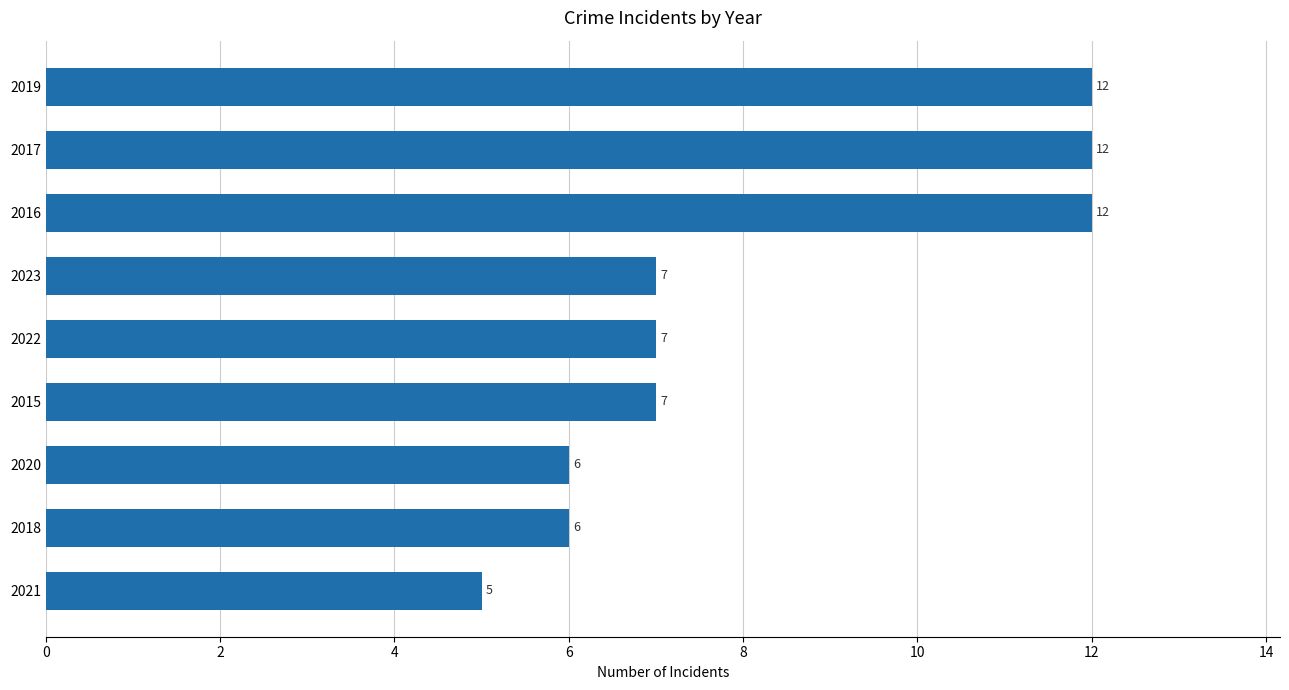

Count the number of data series in this chart.

1